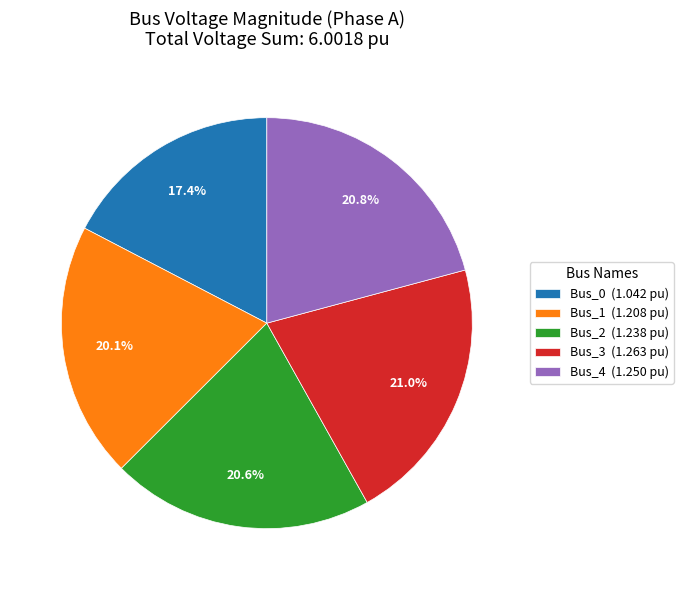

Approximately how many times larger is the value at Bus_3 (1.263 pu) compared to Bus_0 (1.042 pu)?

1.2